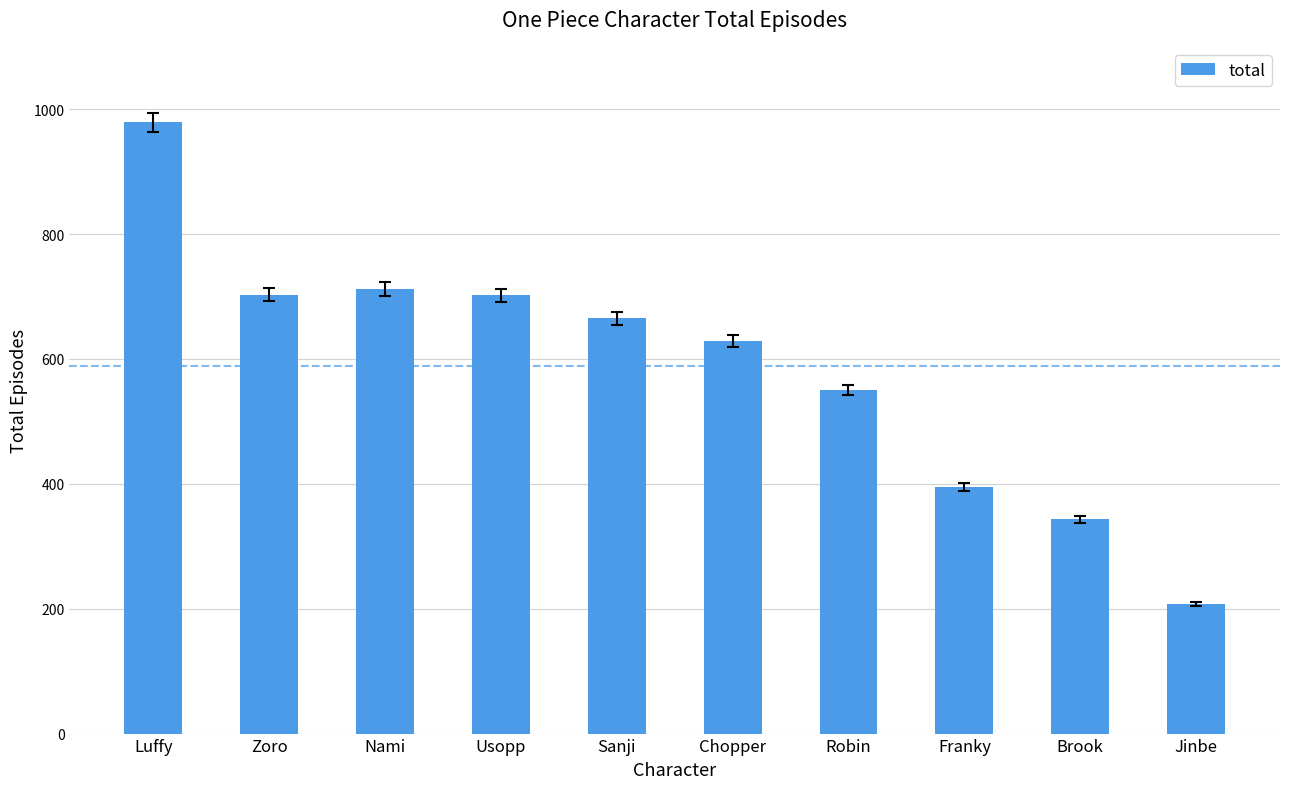

Which has a higher value, Robin or Sanji?

Sanji